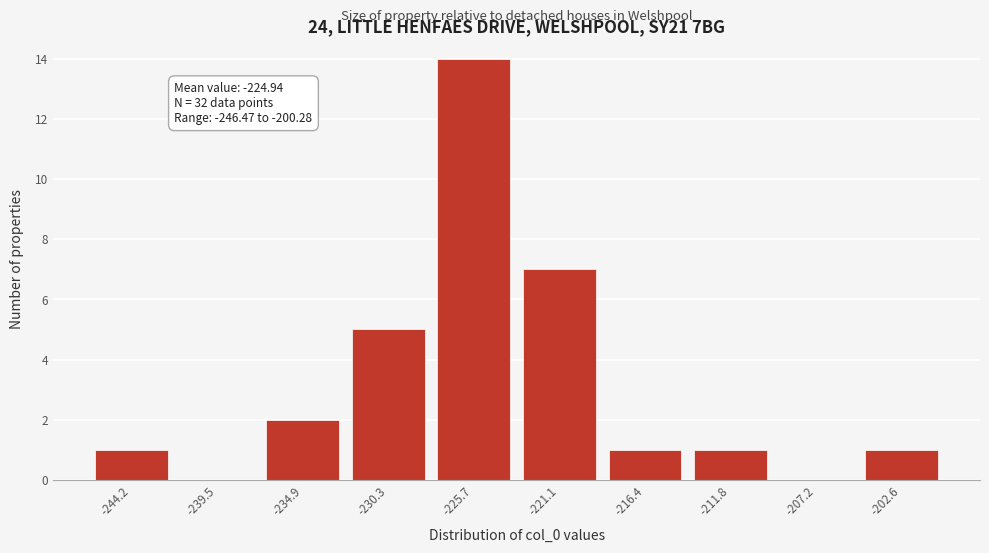

Over which range of the x-axis is the bar tallest?

-228.0 to -223.5